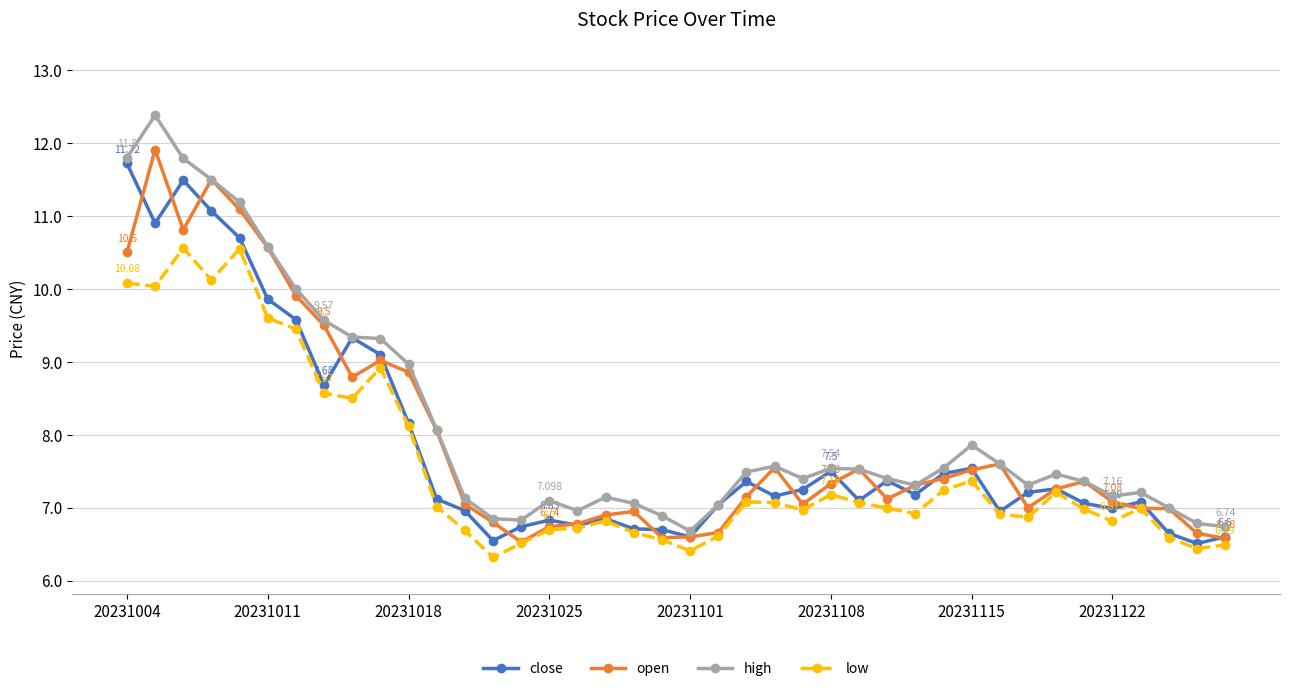

Which series has the widest spread of values?

high